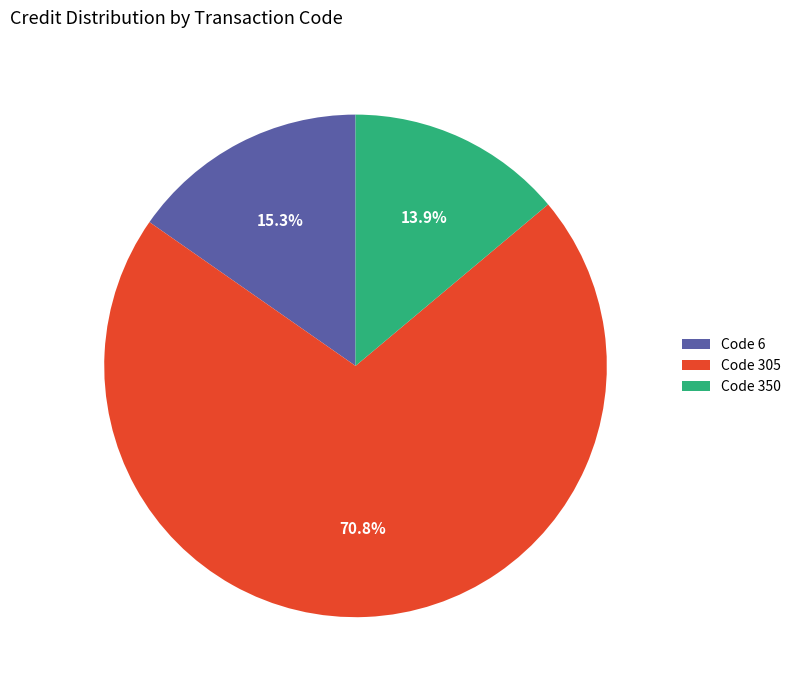

What is the ratio of the value at Code 350 to the value at Code 6?

0.9